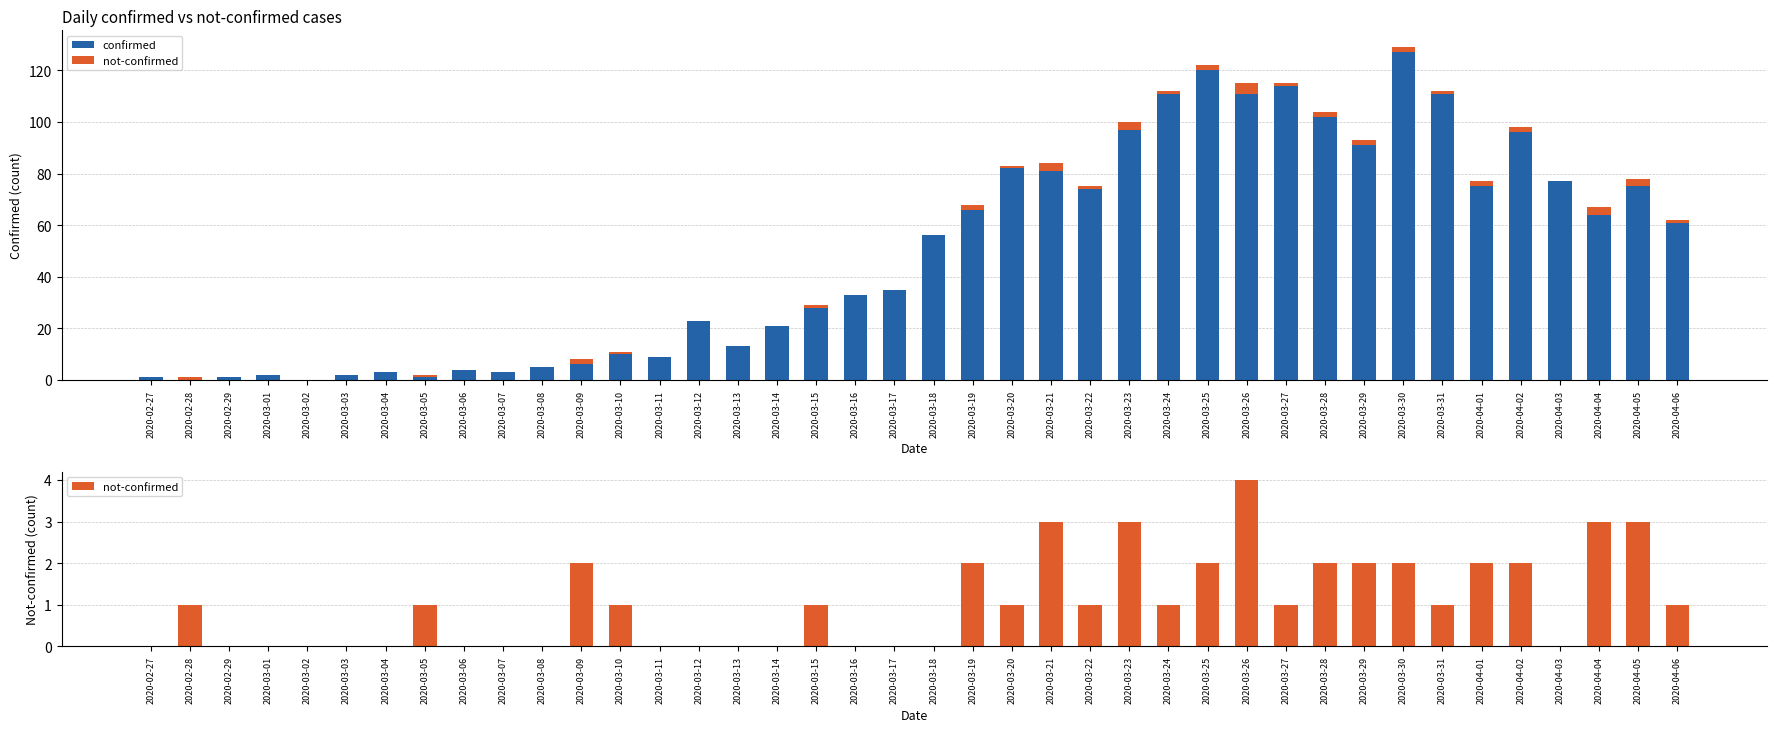

How many bars are there in each group?

2